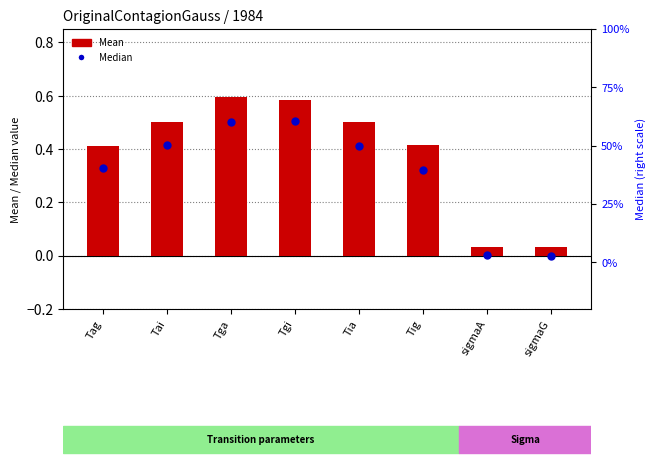

Which series contains the lowest Y value?

Median